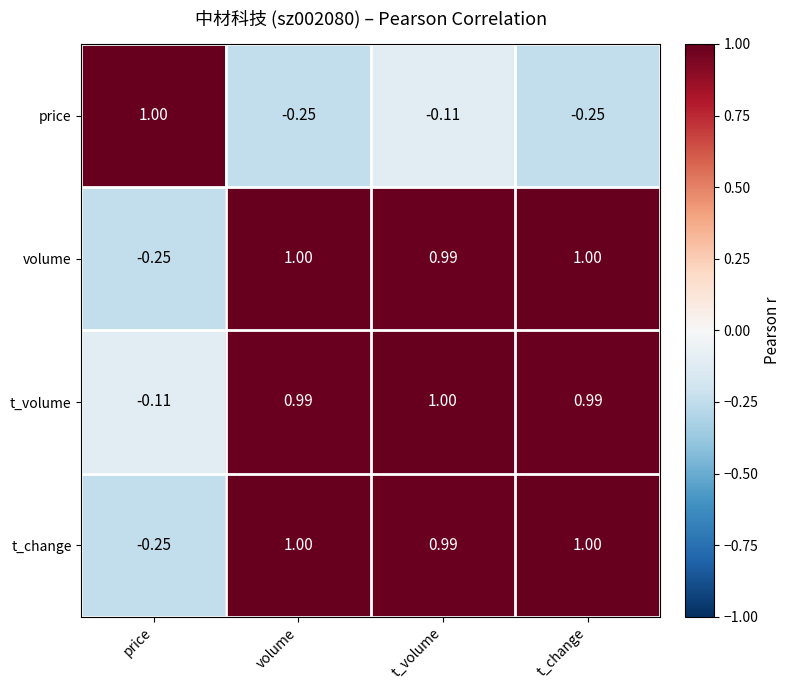

Which category has the lowest value in the t_volume series?

price